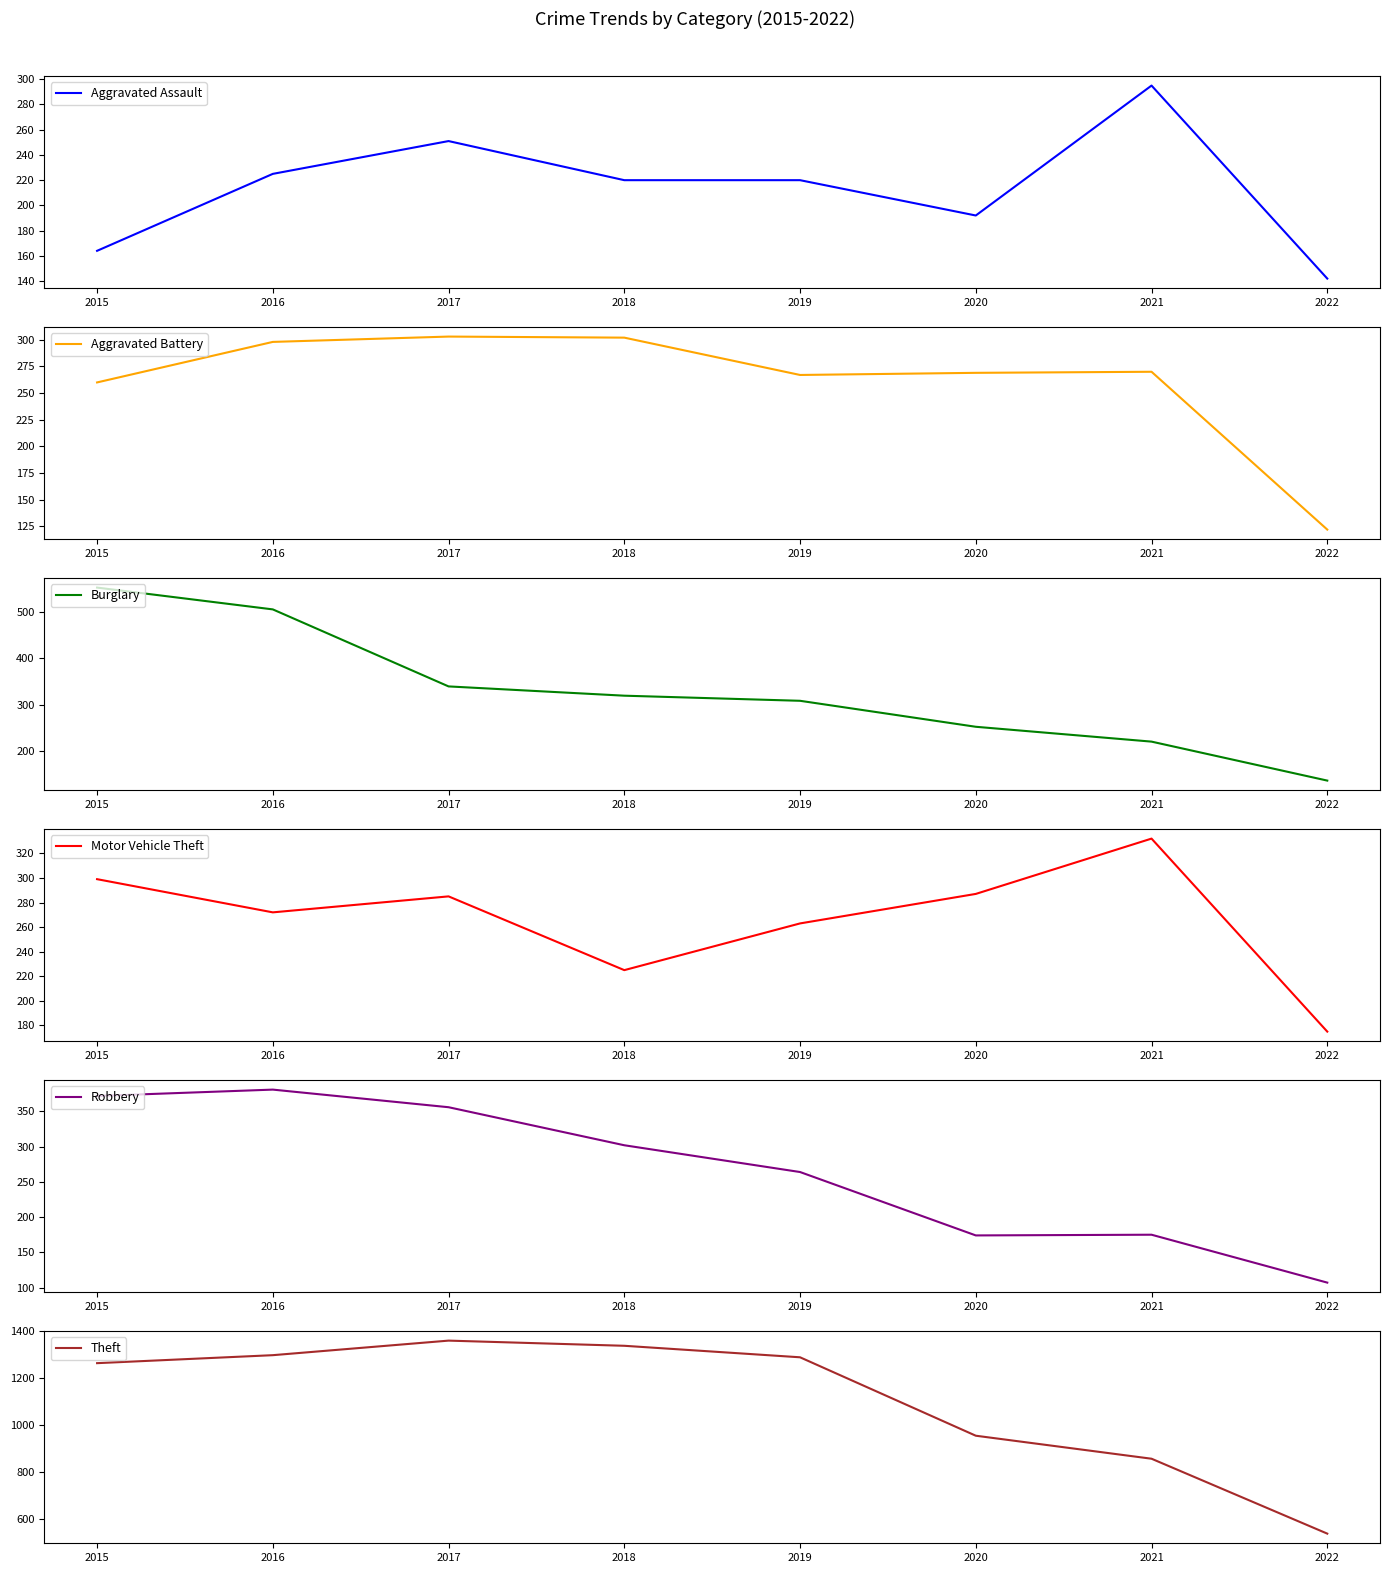

At which label does Robbery reach its peak?

2016